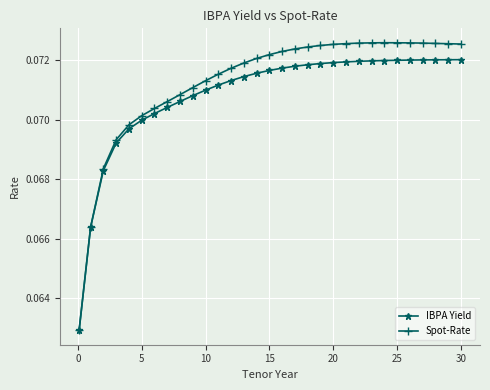

Rank the series by their maximum value, from highest to lowest.

Spot-Rate, IBPA Yield